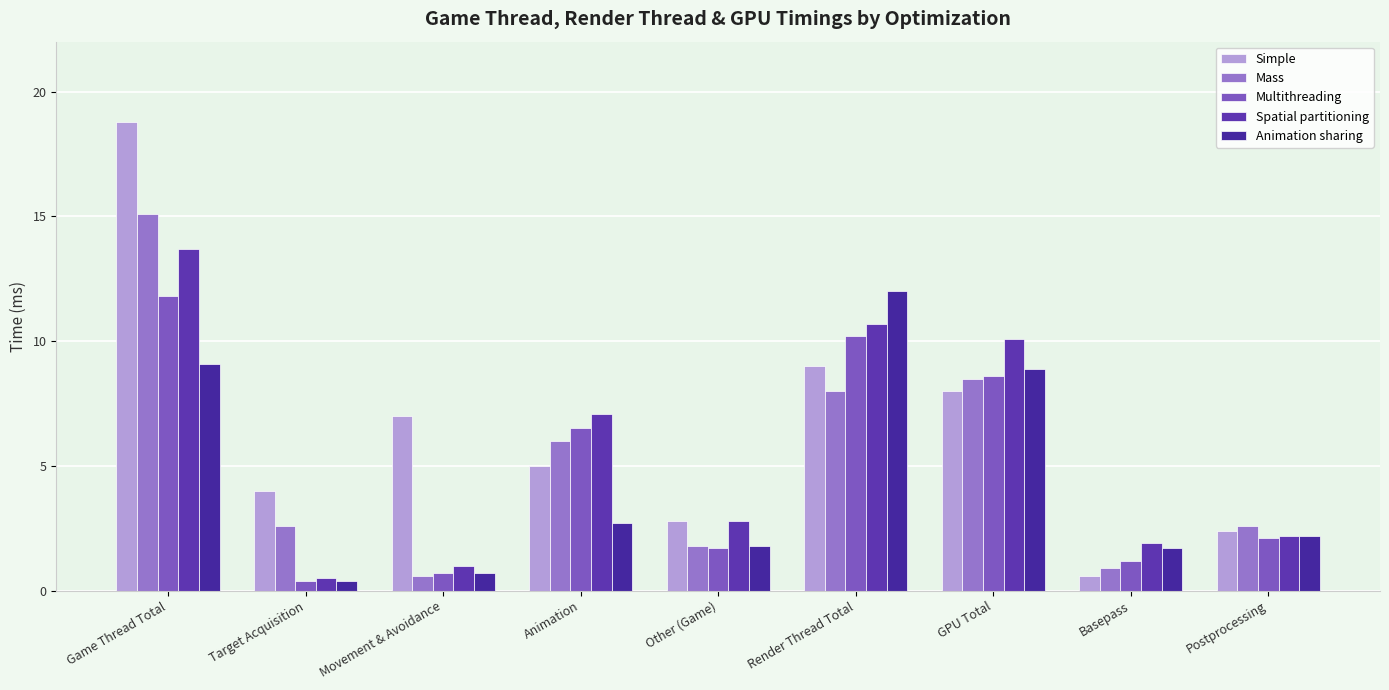

Between Movement & Avoidance and Other (Game), which series saw the biggest shift?

Simple